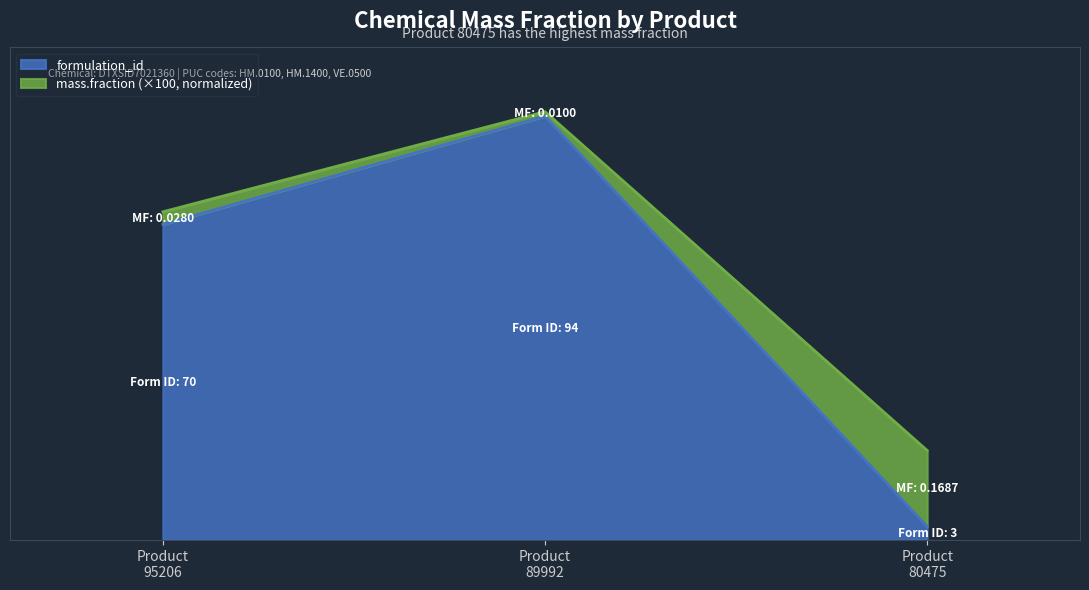

At which category does the chart reach its peak across all series?

Product 89992